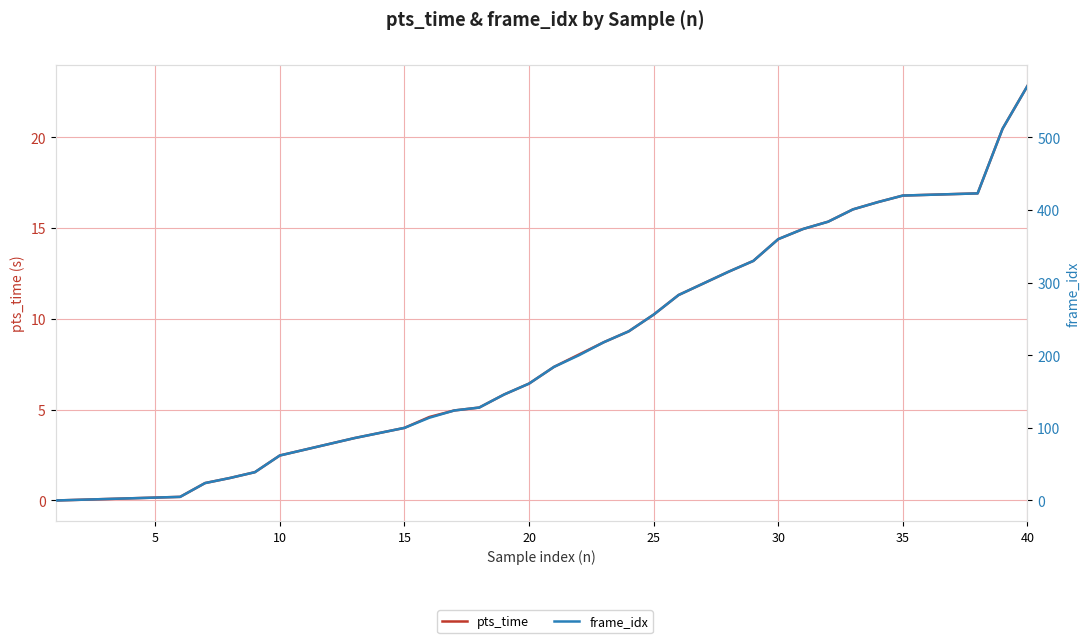

True or false: frame_idx and pts_time cross at least once.

False